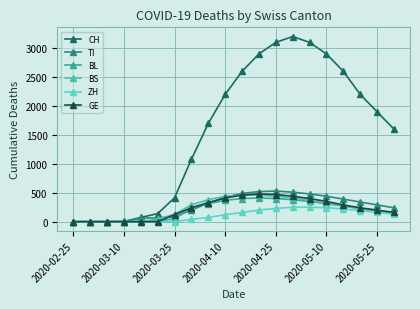

How many data points in BS are less than 270?

10